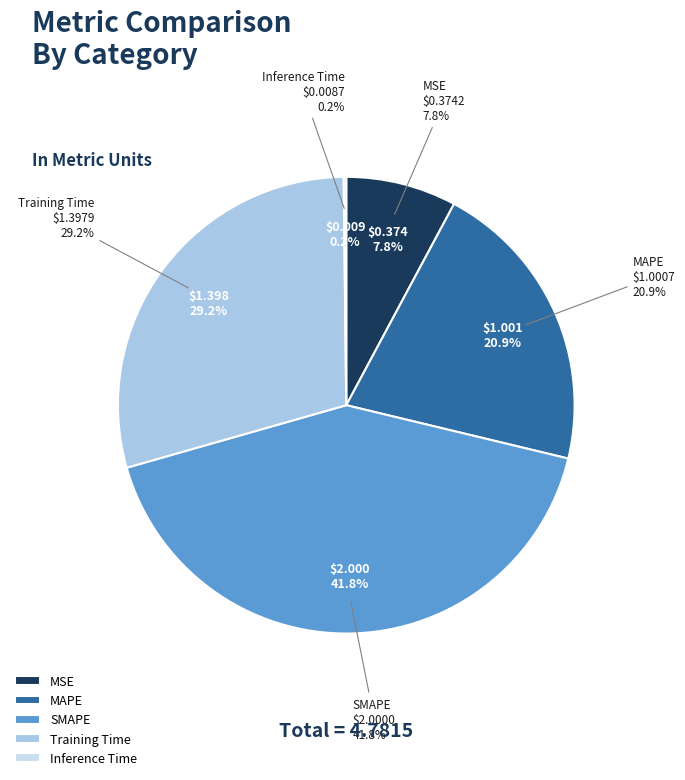

What is the smallest slice in the pie chart?

Inference Time